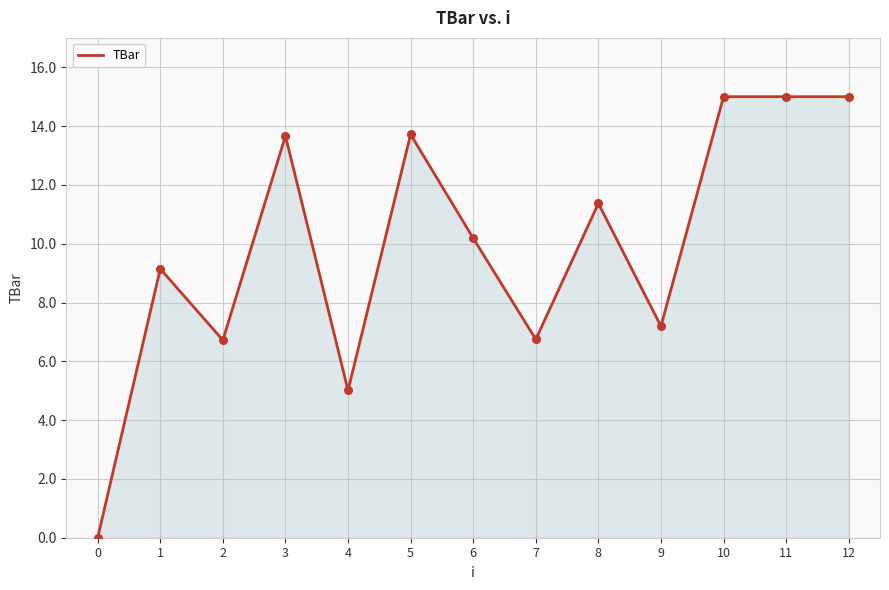

What is the change in value from 5 to 10?

+1.3